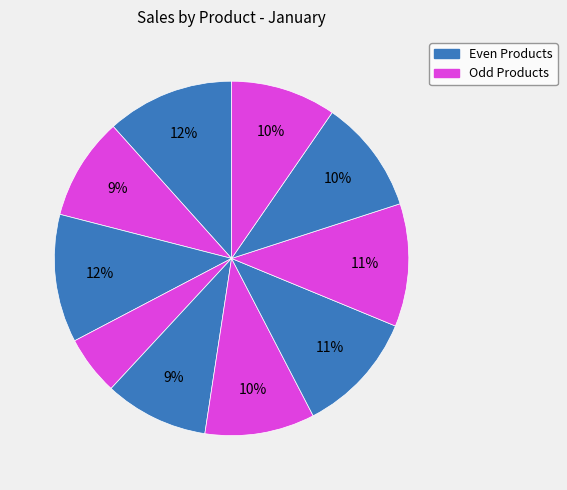

Rank the categories by value from lowest to highest.

Product 4, Product 2, Product 5, Product 10, Product 6, Product 9, Product 7, Product 8, Product 1, Product 3